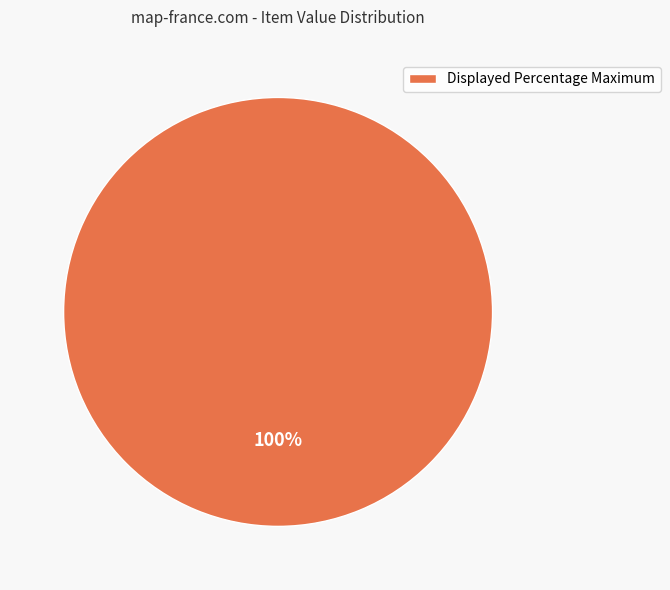

Is there any slice that represents more than half of the pie?

Yes